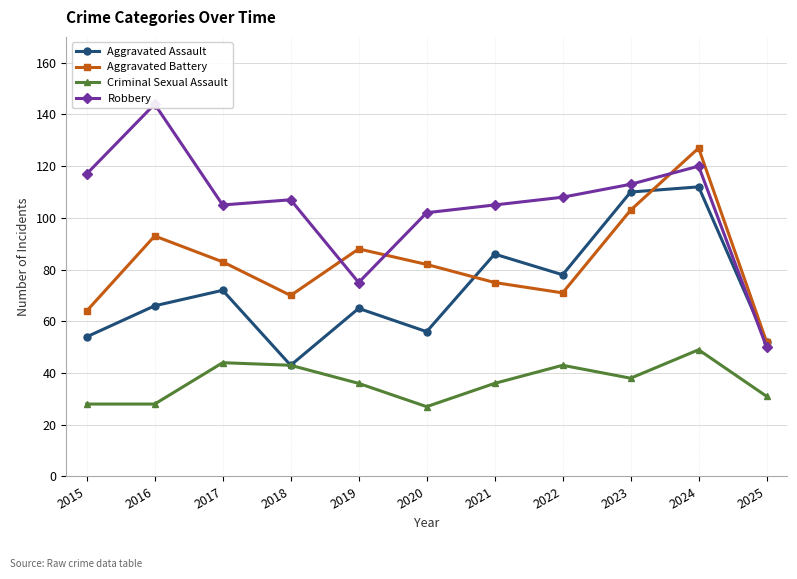

Rank the series at 2022 from highest to lowest value.

Robbery, Aggravated Assault, Aggravated Battery, Criminal Sexual Assault